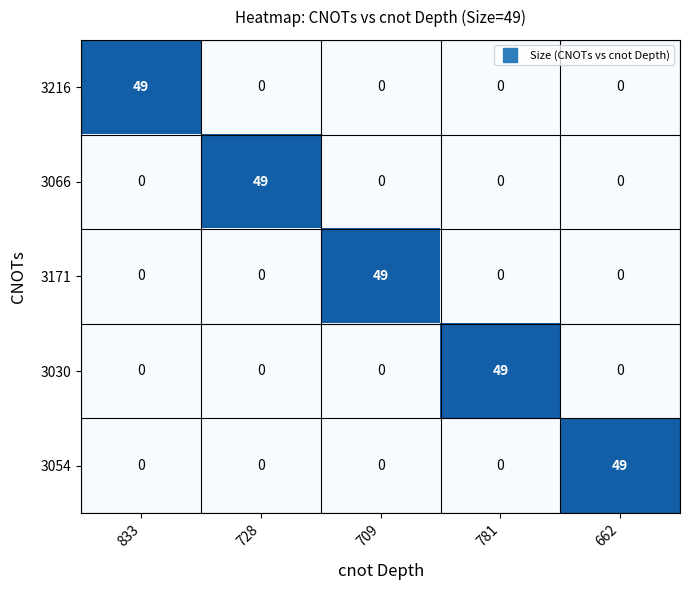

What is the sum of all 3171 values?

49